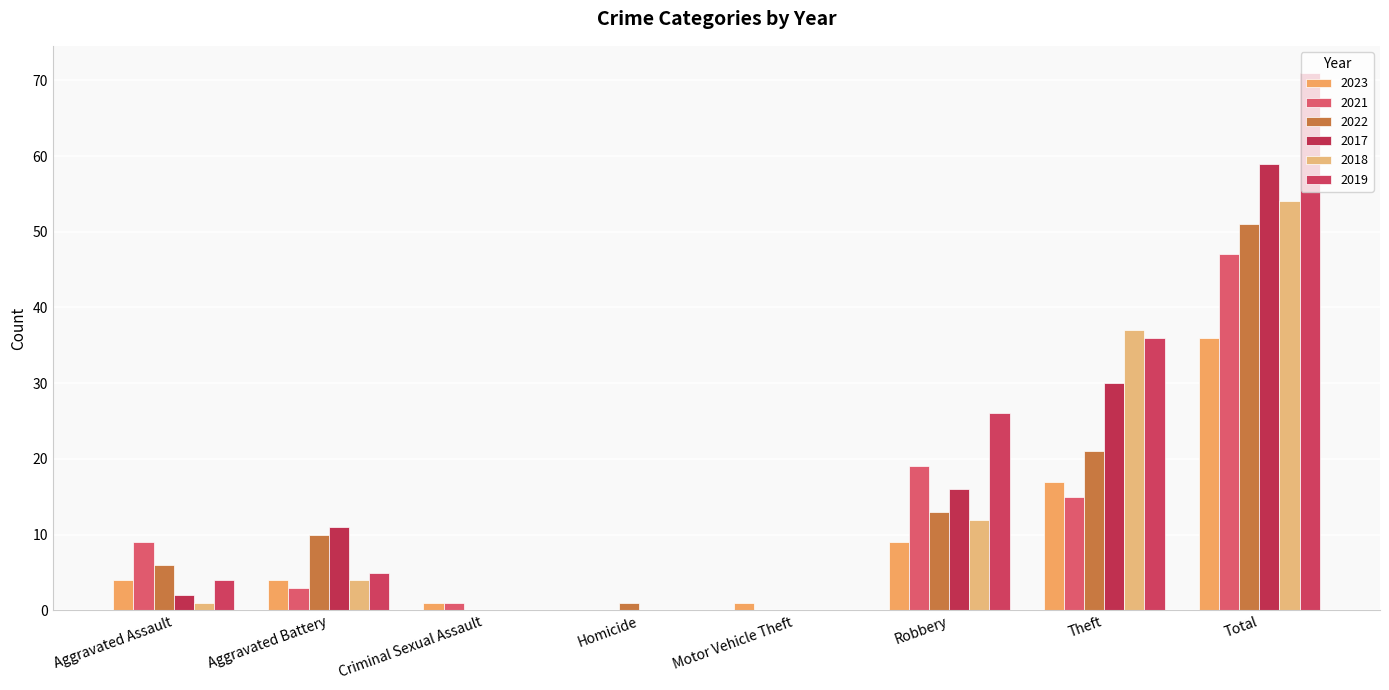

How many groups of bars are there?

8